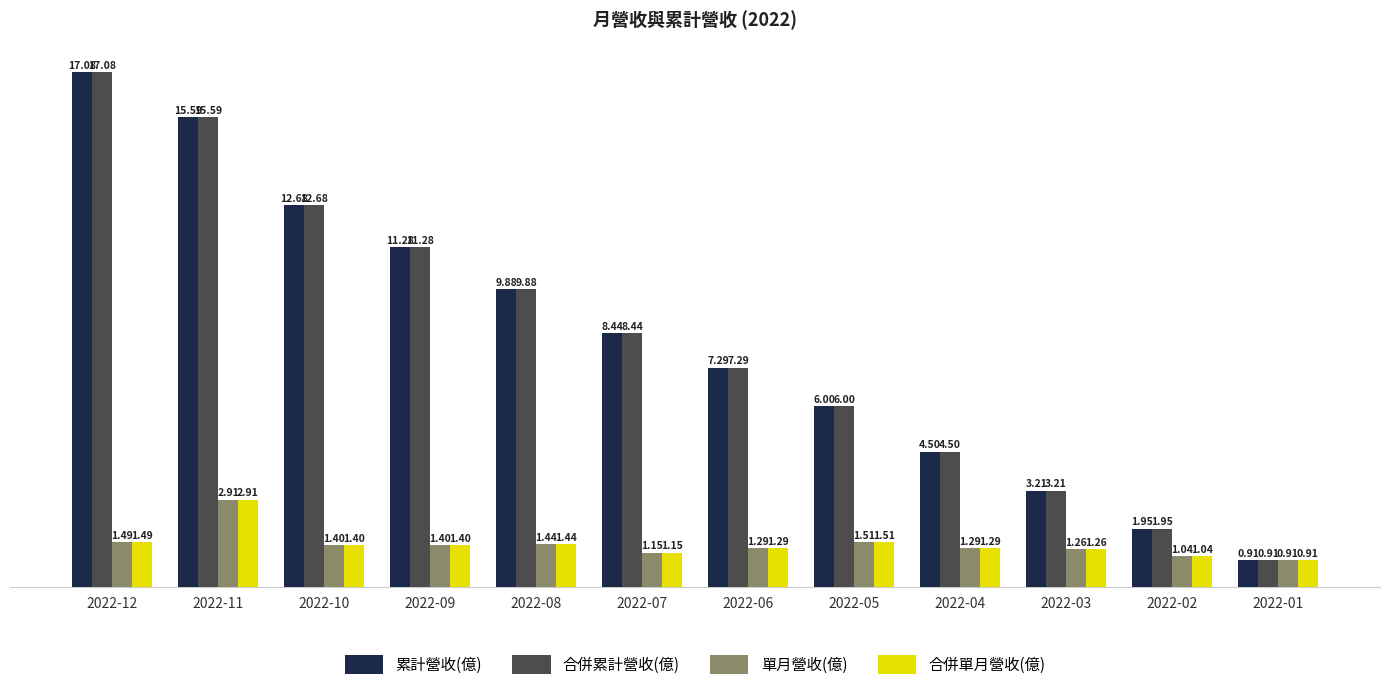

What is the difference between the highest and lowest values at 2022-10?

11.3